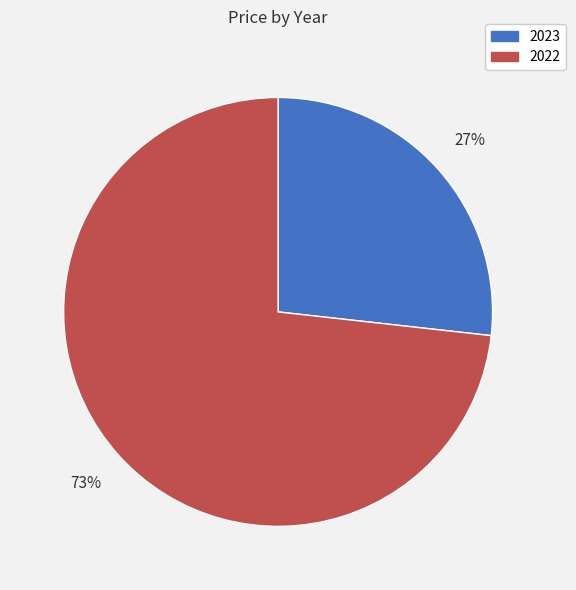

Which category accounts for the majority?

2022